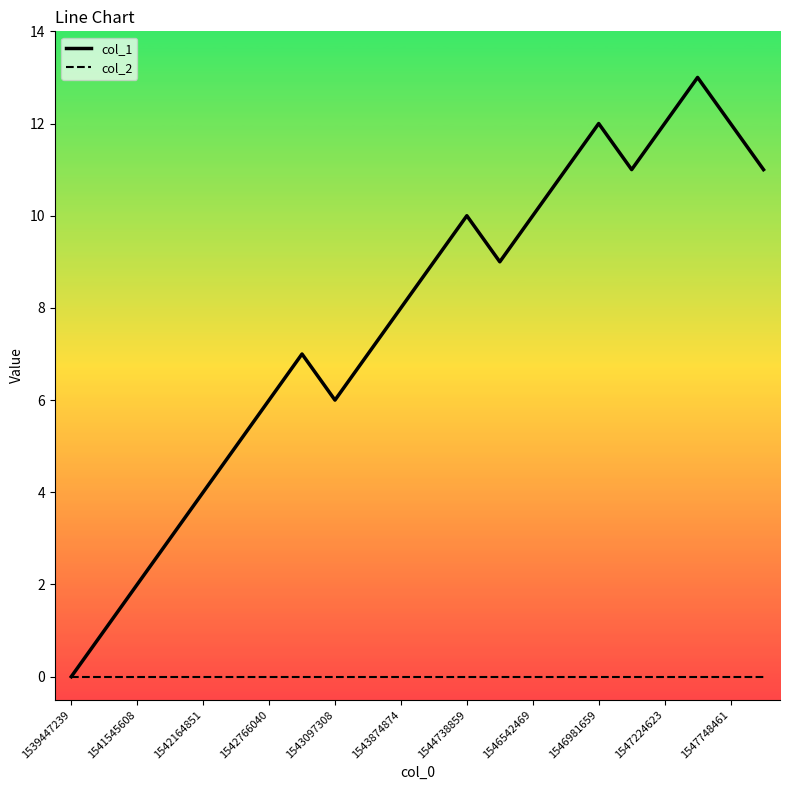

List the series in order of their overall mean, highest first.

col_1, col_2